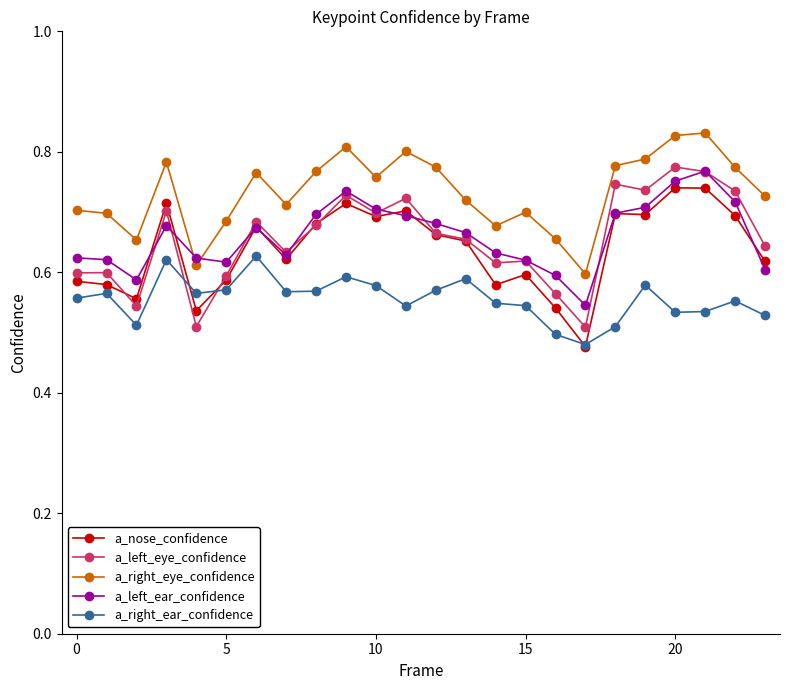

Which series has the largest total across all categories?

a_right_eye_confidence